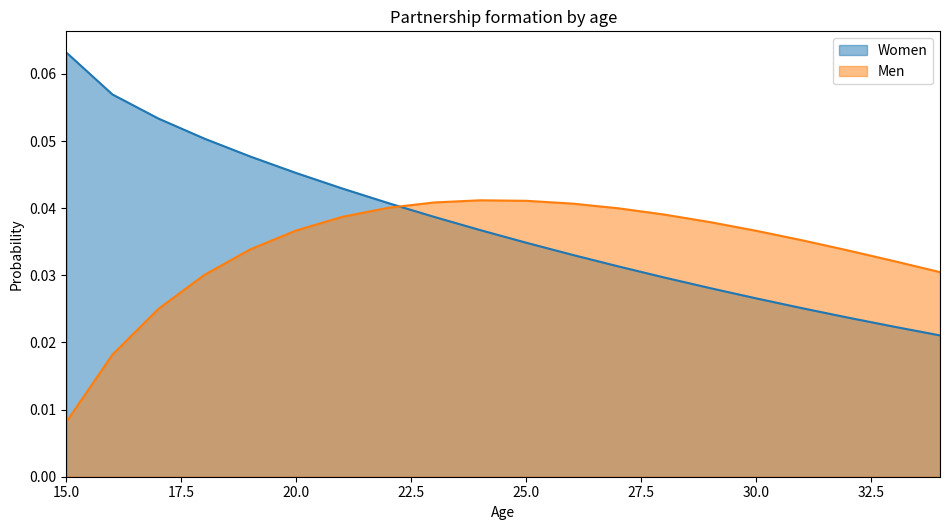

True or false: Women and Men cross at least once.

True